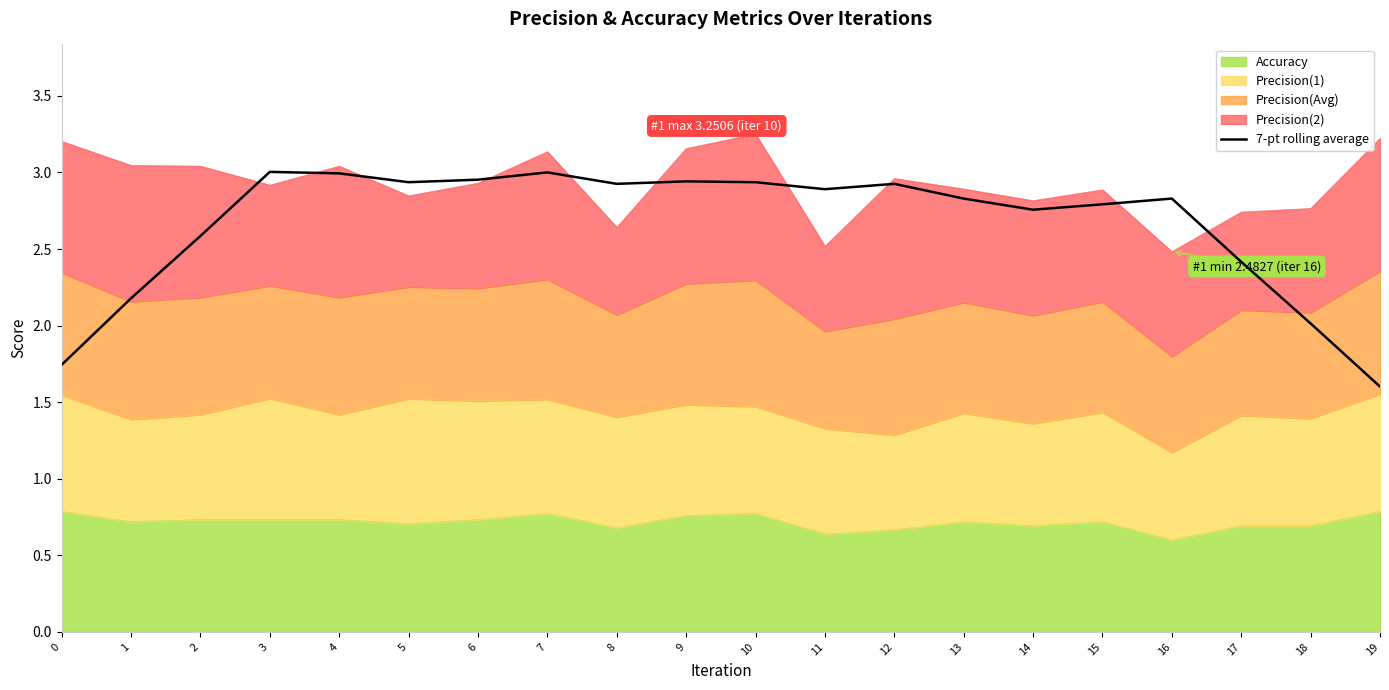

At which category does the data reach its first local valley?

5